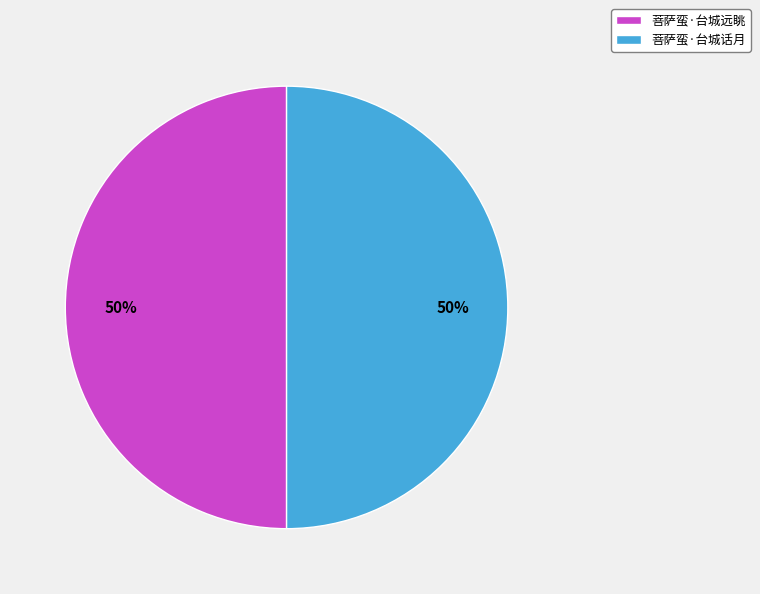

Combined, do 菩萨蛮·台城话月 and 菩萨蛮·台城远眺 account for over 50%?

Yes